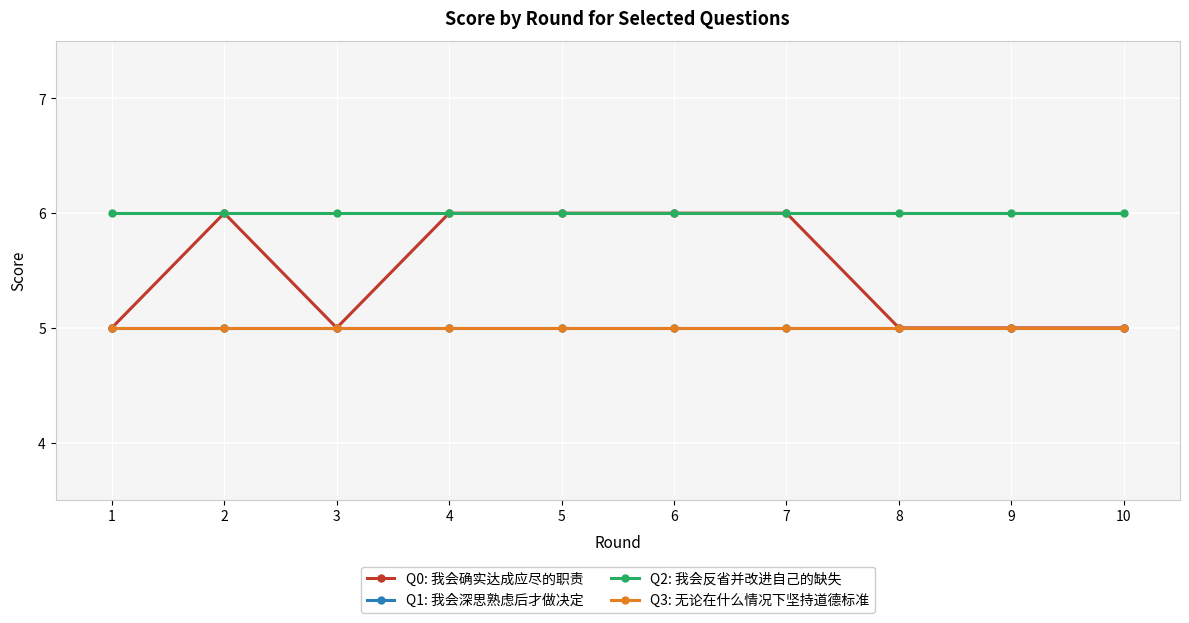

Is this an area chart (filled region under the line)?

No